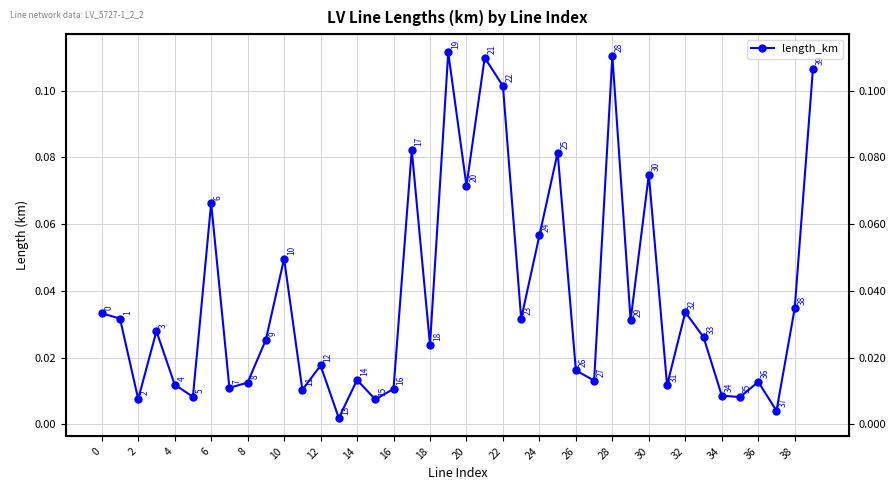

Does the chart display data point markers on the line(s)?

Yes